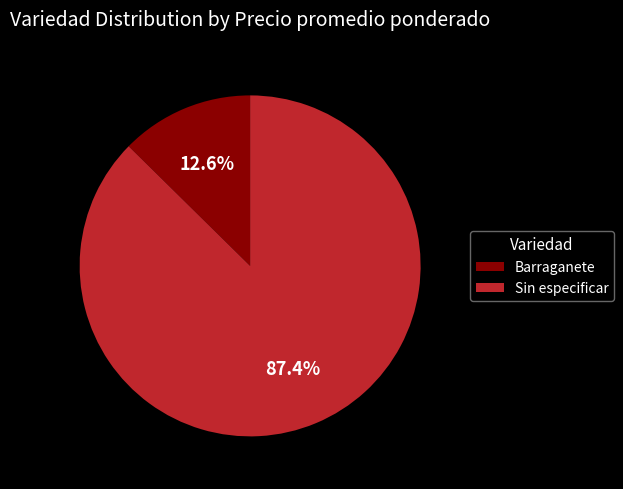

To the nearest percent, what is the difference between the largest and smallest slice percentages?

75%